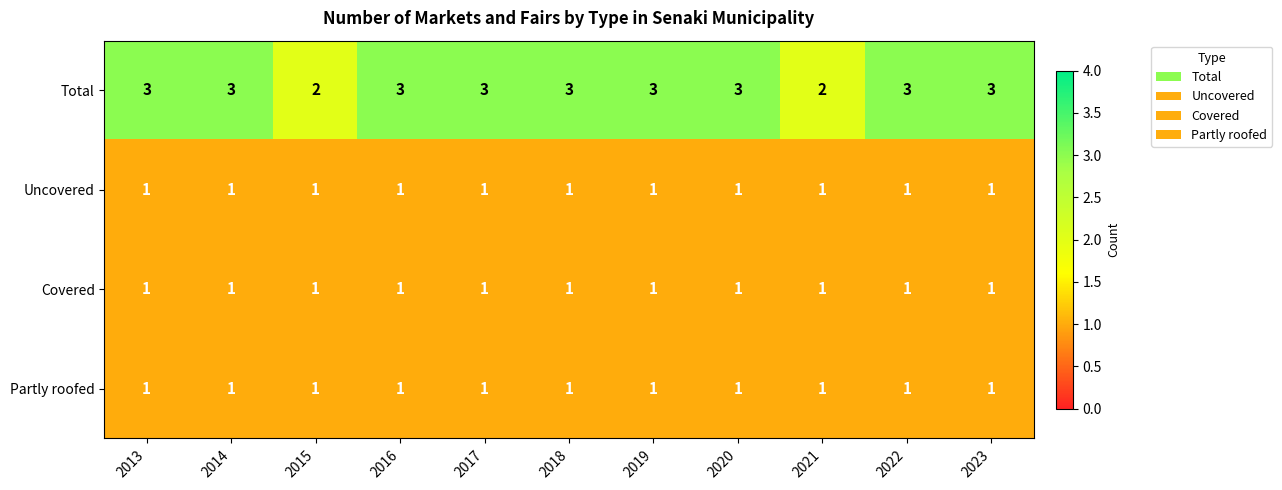

Which series has the largest total across all categories?

Total